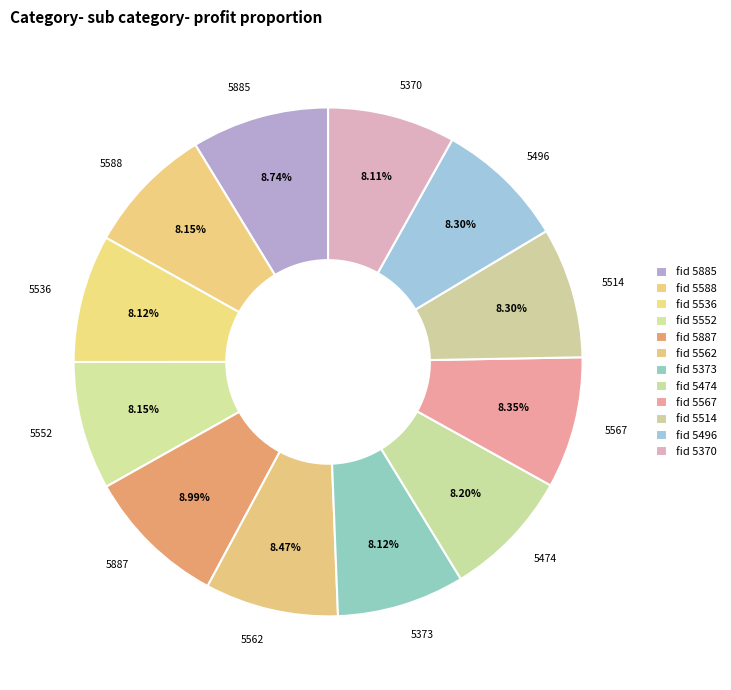

Do 5514 and 5552 together represent more than half of the pie?

No